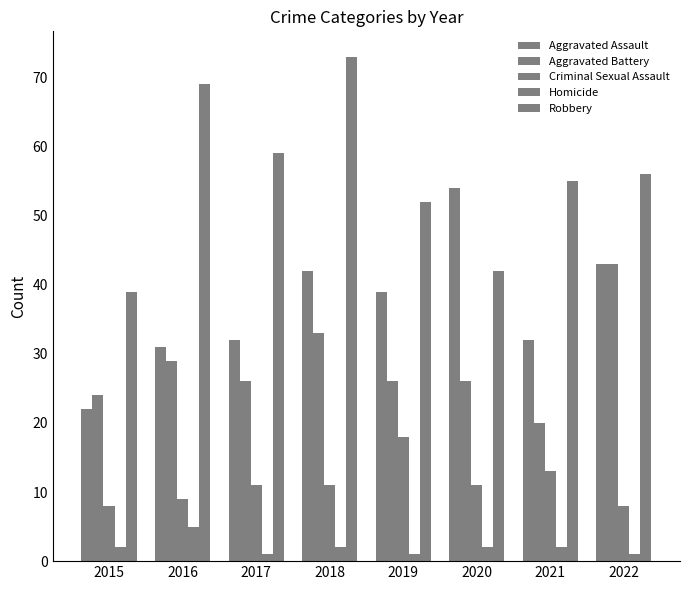

How many values in the Homicide series are below 2?

3